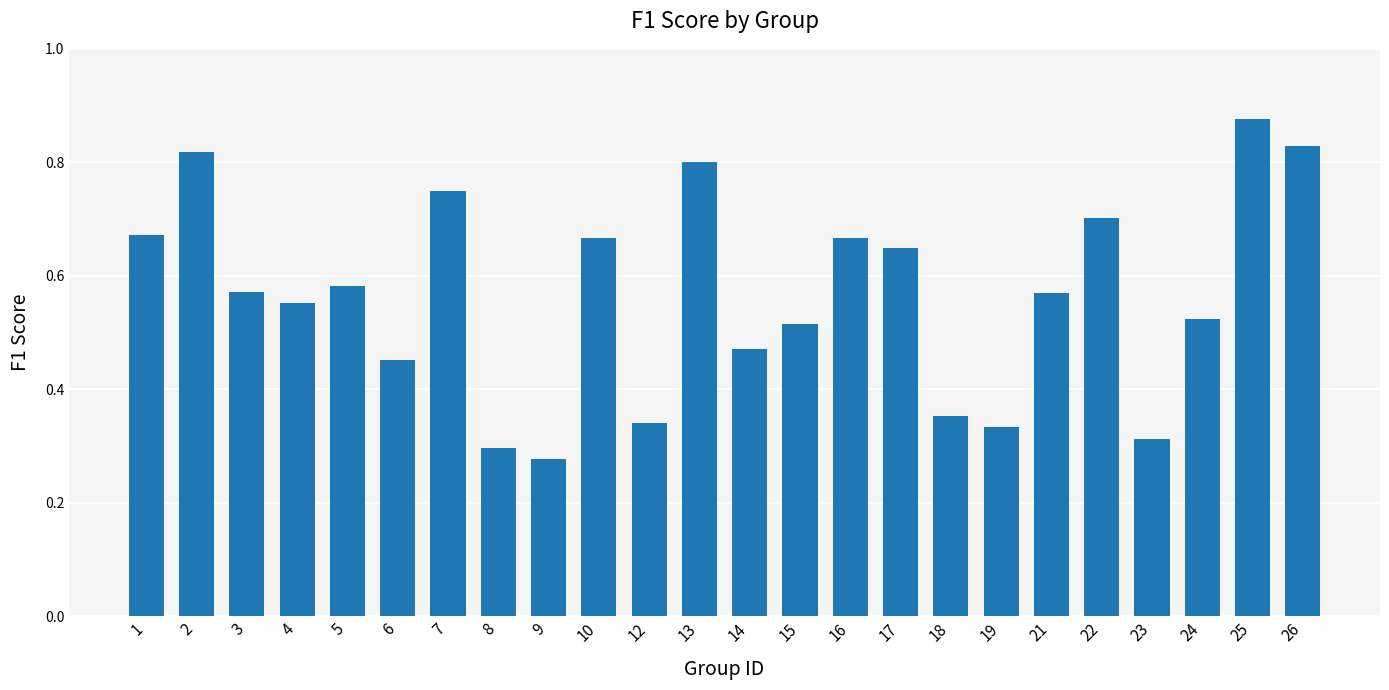

At which category does the chart reach its minimum across all series?

9